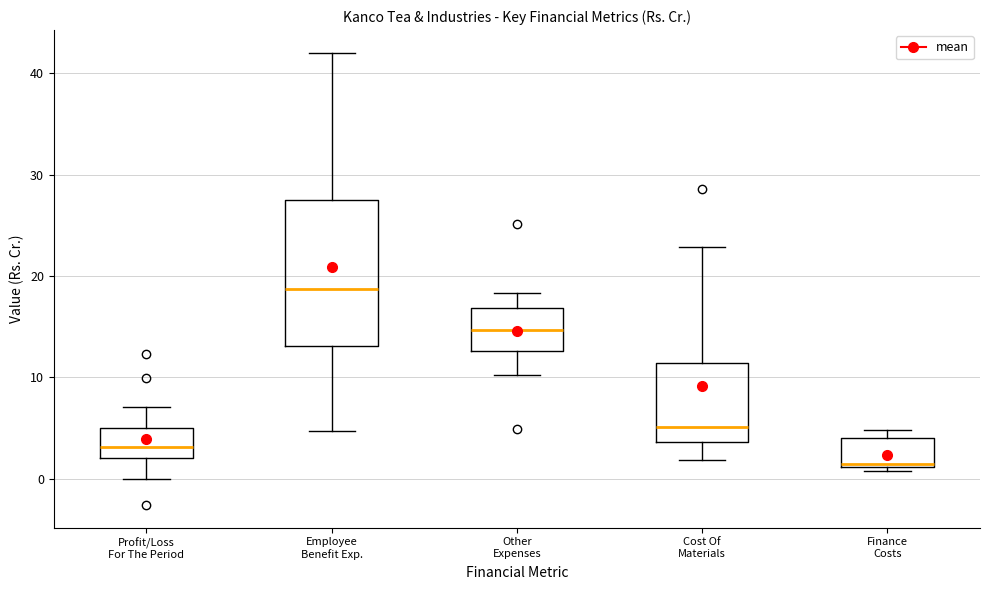

Comparing the boxes themselves (not the whiskers), which one is the tallest?

Employee Benefit Exp.